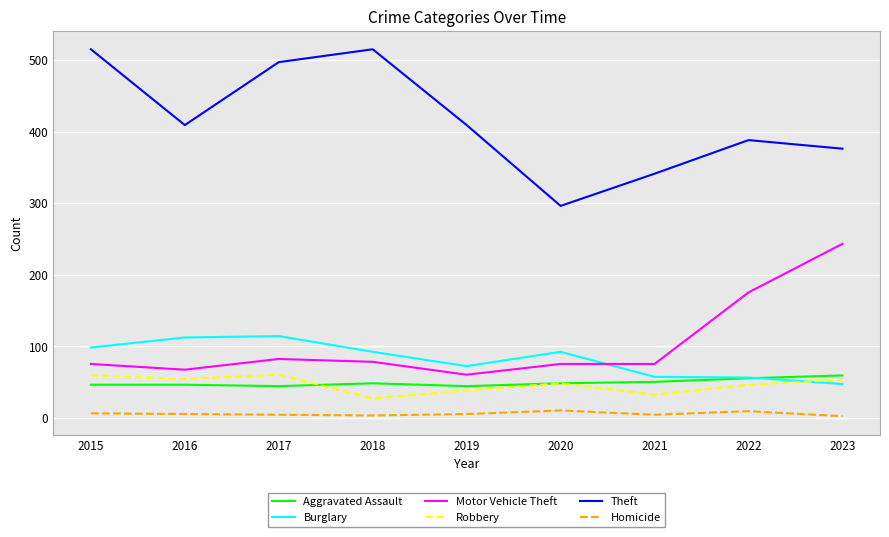

True or false: Homicide has a value of 4 at 2017.

True